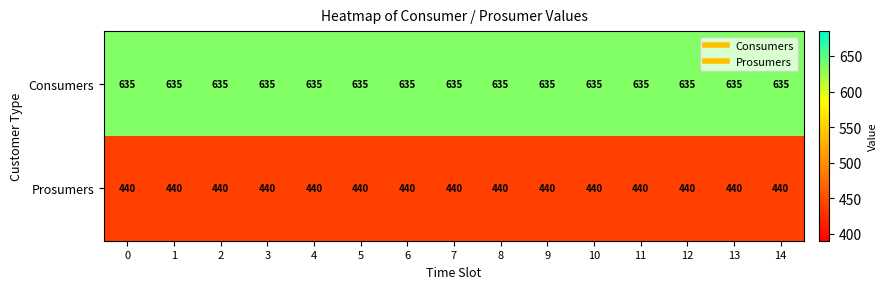

The Consumers series shows 635 at 5. True or false?

True